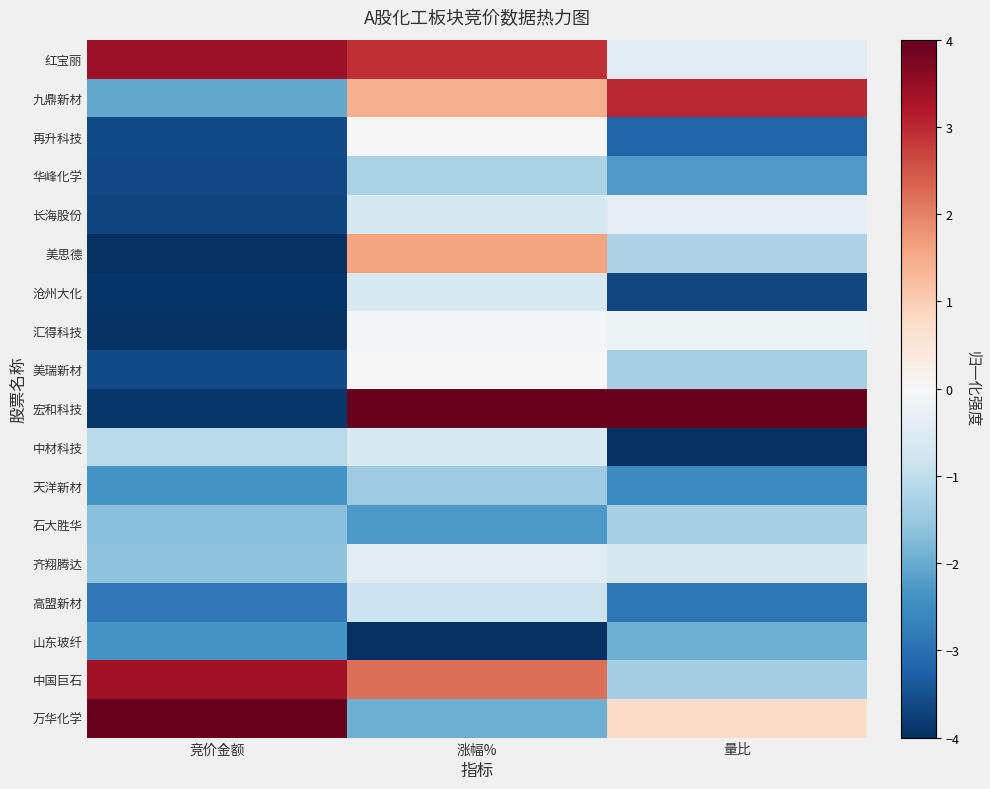

Which series has the largest range (max minus min)?

宏和科技